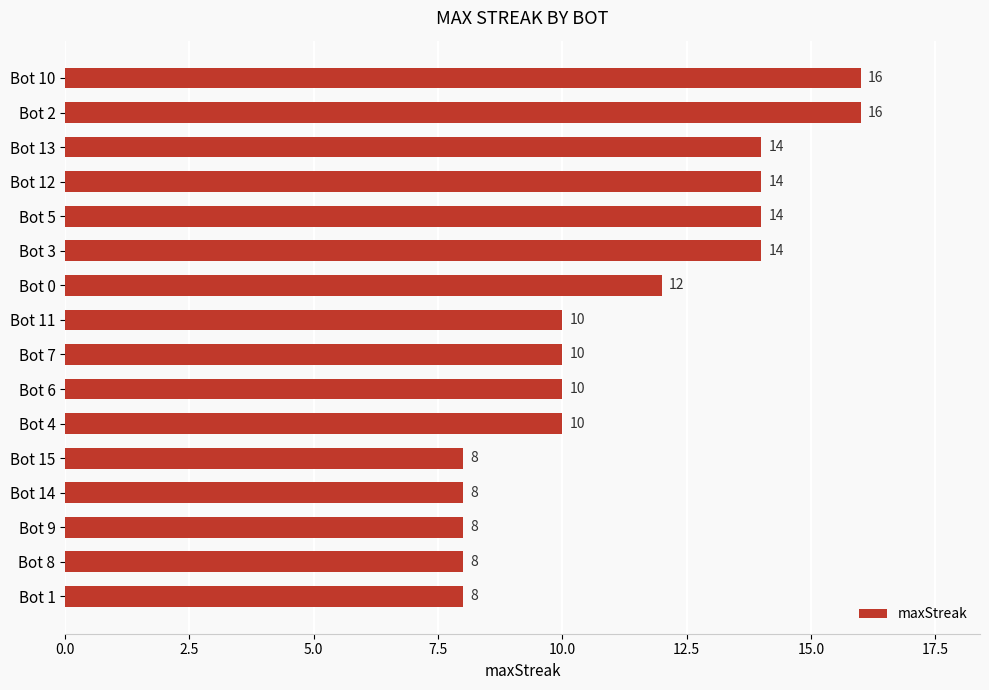

Count the number of data series in this chart.

1